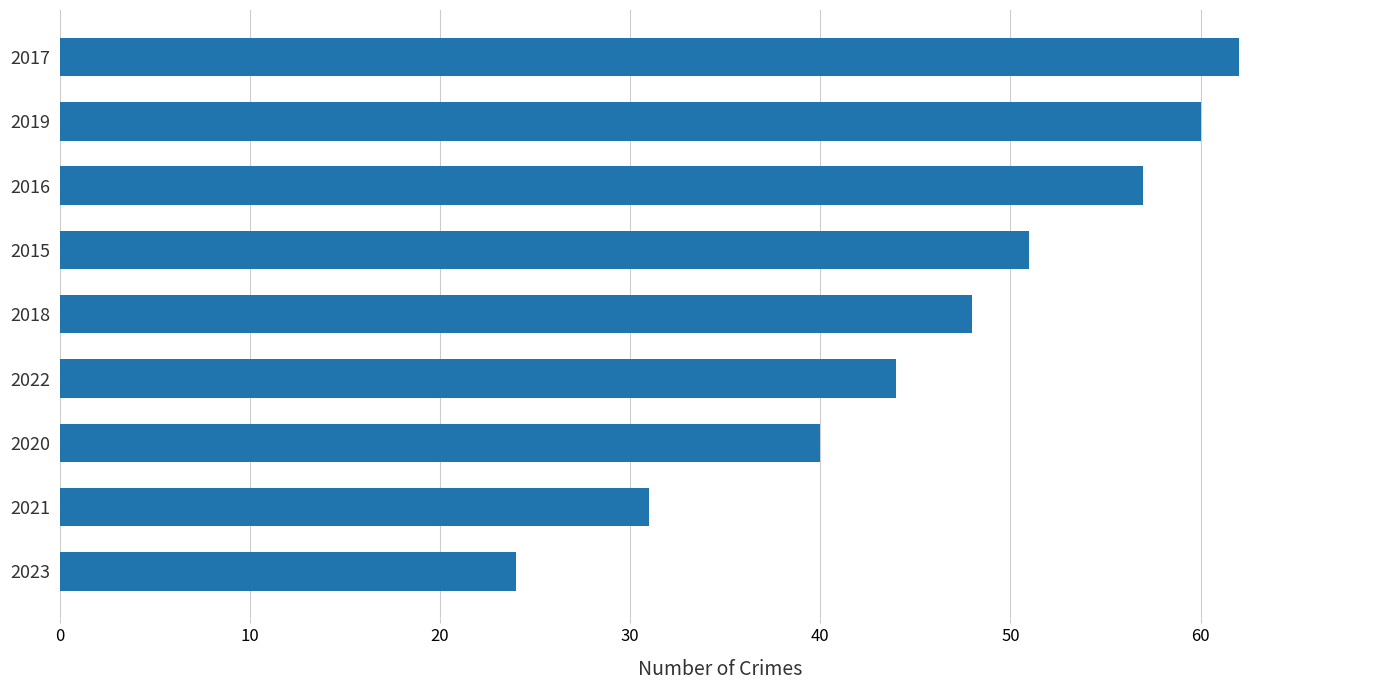

How many values are below 48?

4